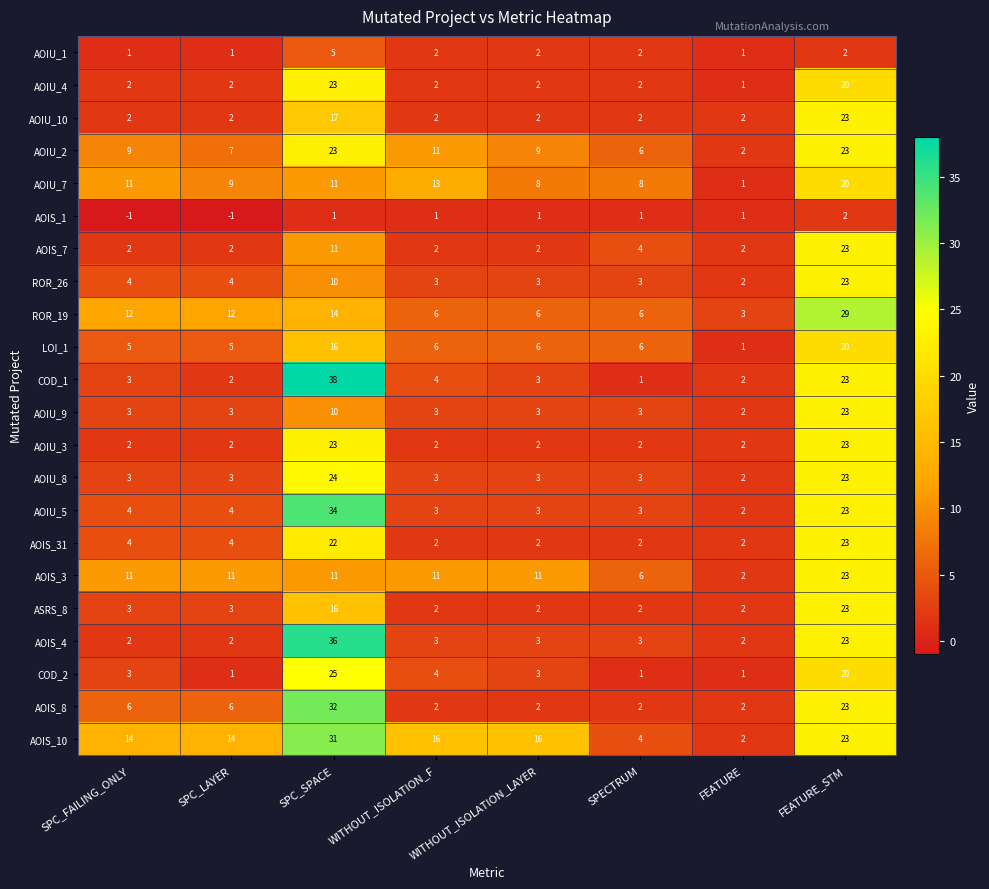

Which category has the highest value in the LOI_1 series?

FEATURE_STM